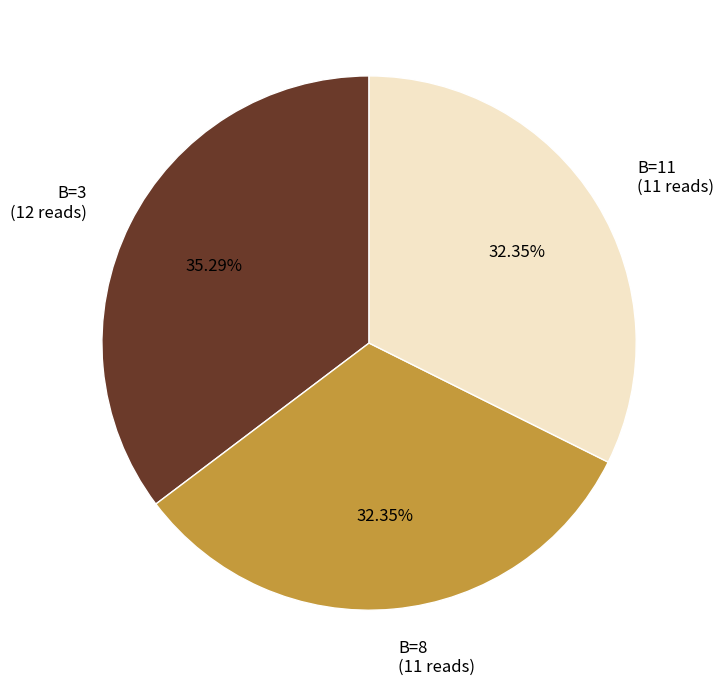

What is the ratio of the value at B=3 (12 reads) to the value at B=11 (11 reads)?

1.1